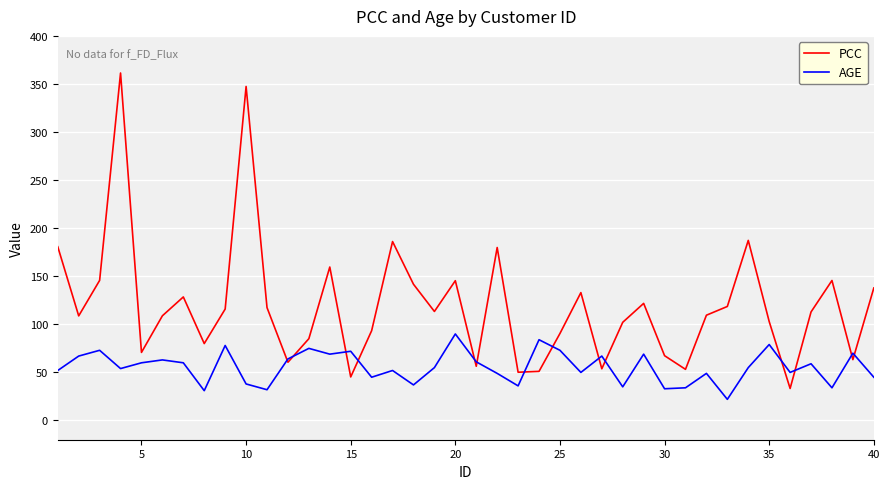

What is the smallest value displayed?

22.0